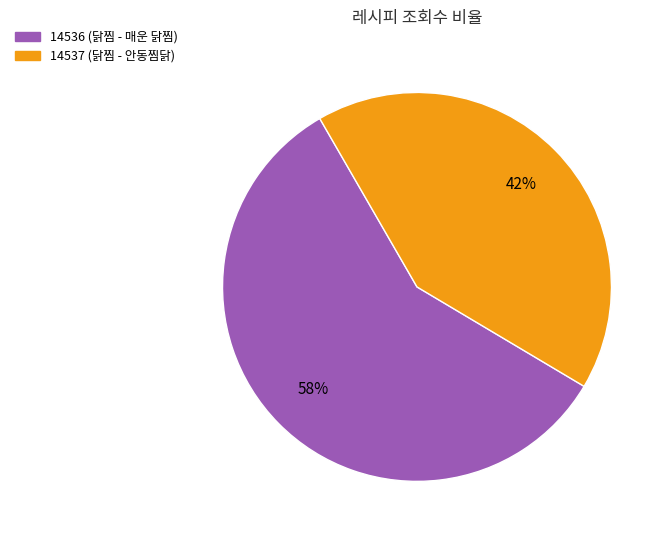

Is the sum of 14536 (닭찜 - 매운 닭찜) and 14537 (닭찜 - 안동찜닭) greater than half?

Yes